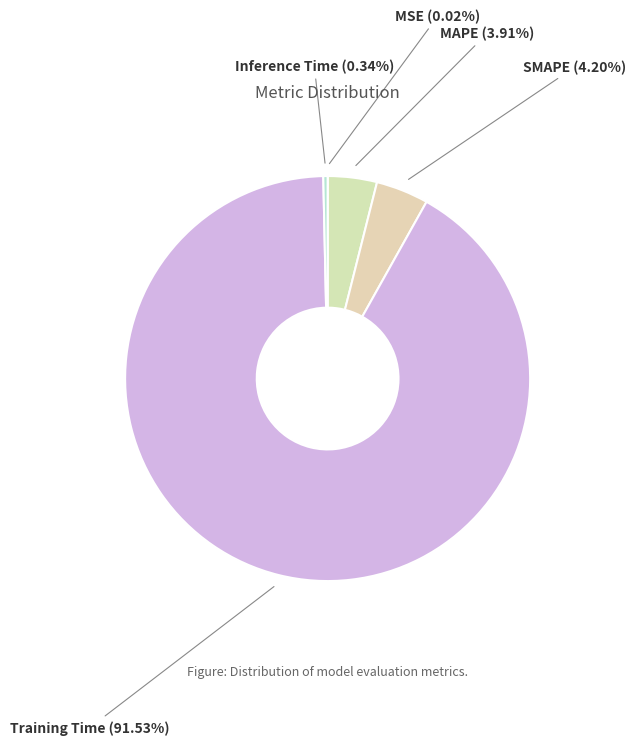

Does Training Time account for over 50% of the chart?

Yes